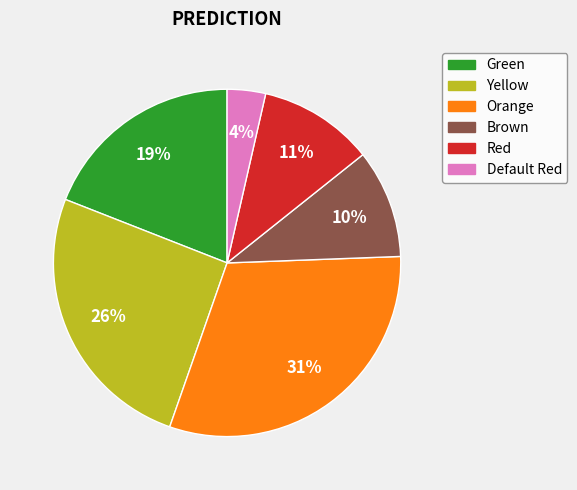

To the nearest percent, what is the average slice percentage?

17%